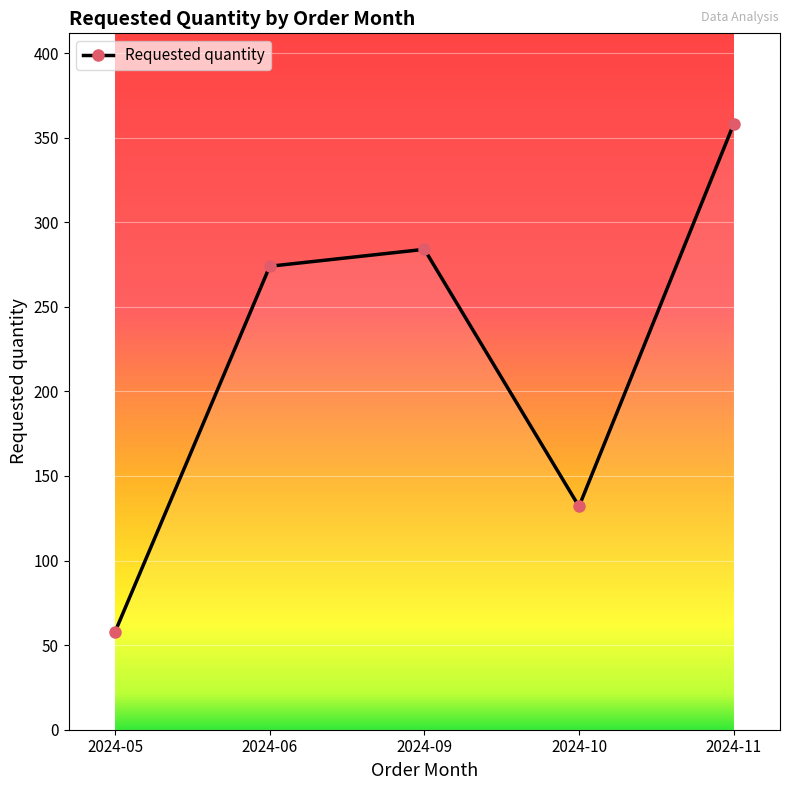

How many lines are shown in the chart?

1